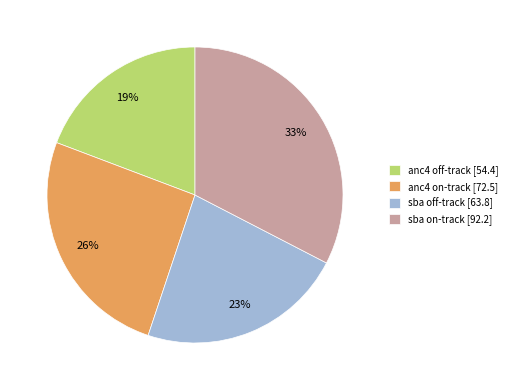

Is the sum of sba off-track and anc4 off-track greater than half?

No